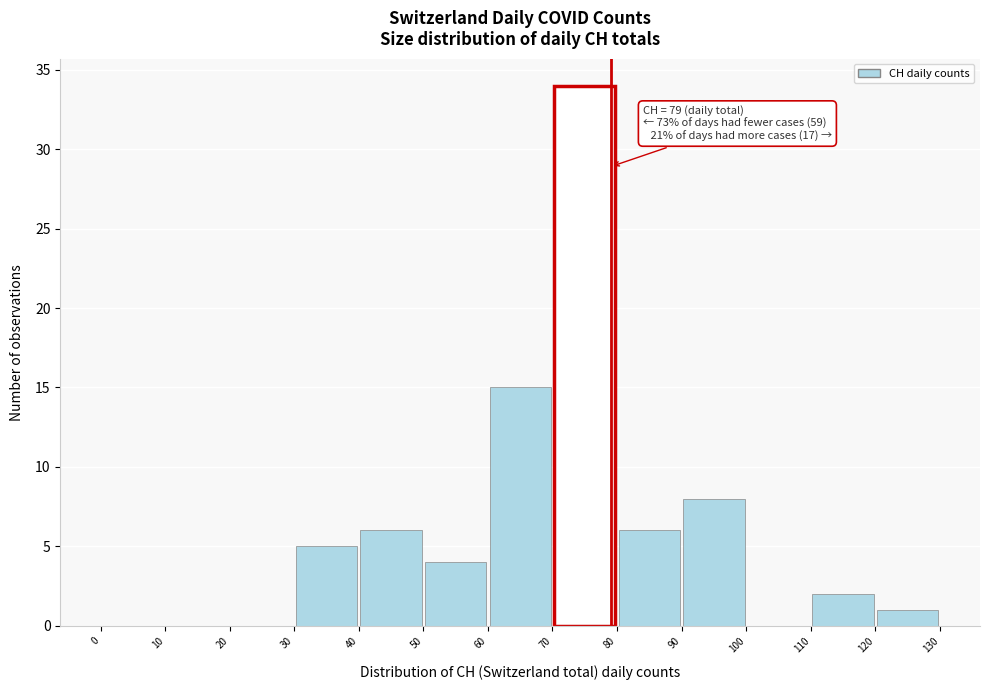

Over which range of the x-axis is the bar tallest?

70 to 80